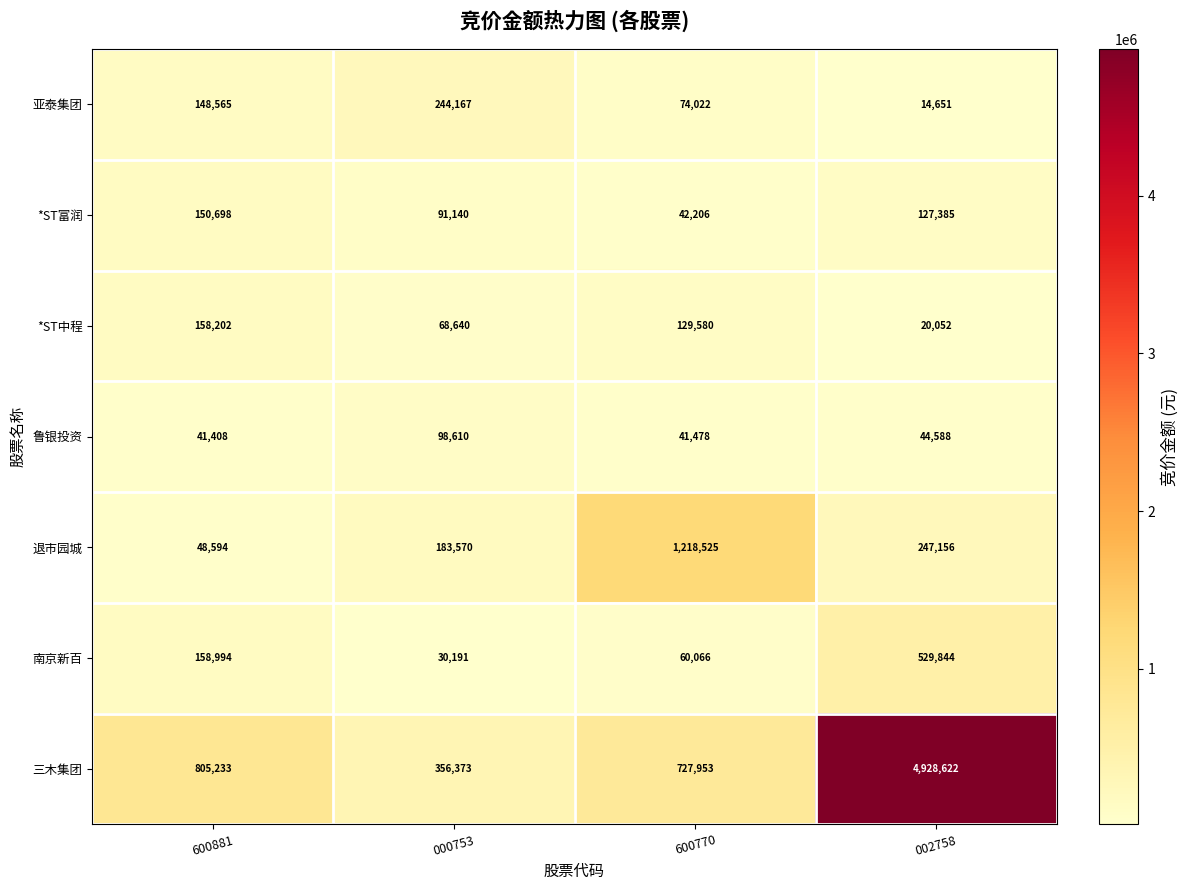

What is the sum of all 退市园城 values?

1697845